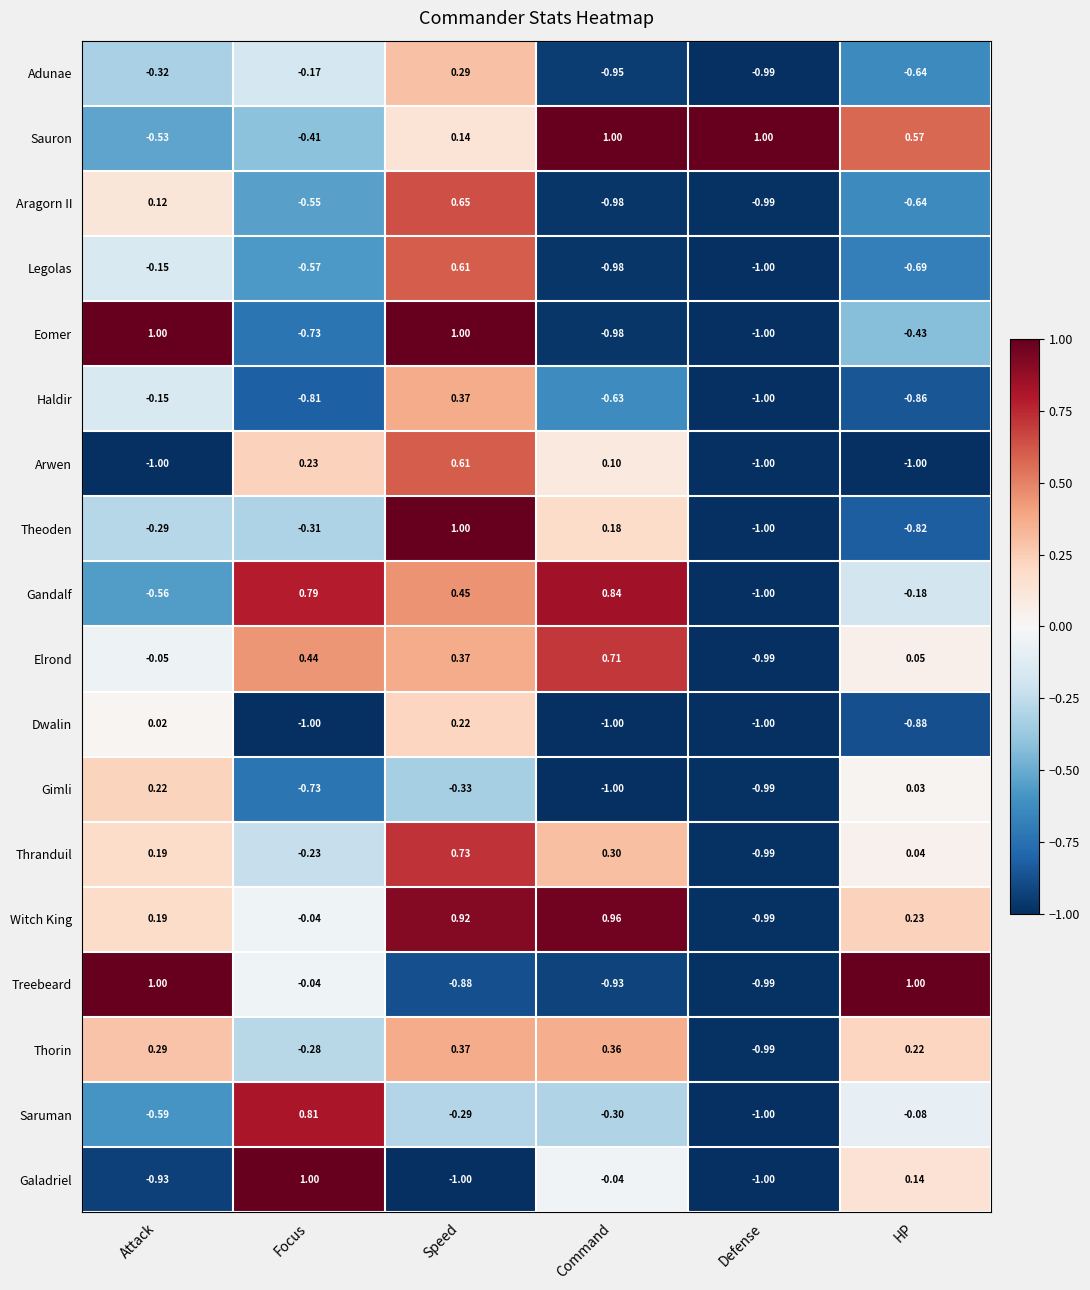

What is the total value across all series at Focus?

-2.6